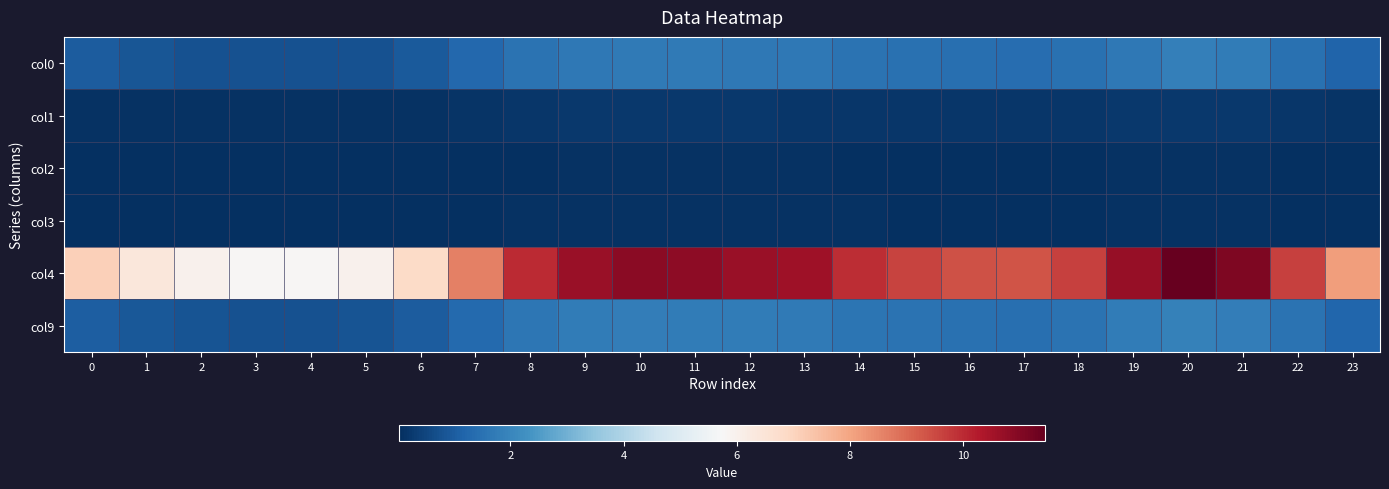

Reading right to left, what are all the values shown in this chart?

col0: 23=1.2	22=1.5	21=1.7	20=1.8	19=1.7	18=1.5	17=1.4	16=1.4	15=1.5	14=1.5	13=1.6	12=1.7	11=1.7	10=1.7	9=1.7	8=1.5	7=1.3	6=0.9	5=0.8	4=0.8	3=0.8	2=0.8	1=0.9	0=1.0
col1: 23=0.1	22=0.2	21=0.2	20=0.2	19=0.2	18=0.2	17=0.2	16=0.2	15=0.2	14=0.2	13=0.2	12=0.2	11=0.2	10=0.2	9=0.2	8=0.2	7=0.2	6=0.1	5=0.1	4=0.1	3=0.1	2=0.1	1=0.1	0=0.1
col2: 23=0.1	22=0.1	21=0.1	20=0.1	19=0.1	18=0.1	17=0.1	16=0.1	15=0.1	14=0.1	13=0.1	12=0.1	11=0.1	10=0.1	9=0.1	8=0.1	7=0.1	6=0.0	5=0.0	4=0.0	3=0.0	2=0.0	1=0.0	0=0.0
col3: 23=0.1	22=0.1	21=0.1	20=0.1	19=0.1	18=0.1	17=0.1	16=0.1	15=0.1	14=0.1	13=0.1	12=0.1	11=0.1	10=0.1	9=0.1	8=0.1	7=0.1	6=0.0	5=0.0	4=0.0	3=0.0	2=0.0	1=0.0	0=0.1
col4: 23=8.1	22=9.6	21=11.1	20=11.5	19=10.7	18=9.6	17=9.3	16=9.4	15=9.6	14=10.0	13=10.6	12=10.7	11=10.8	10=10.9	9=10.7	8=10.0	7=8.6	6=6.9	5=6.0	4=5.8	3=5.8	2=6.0	1=6.4	0=7.1
col9: 23=1.2	22=1.5	21=1.8	20=1.9	19=1.7	18=1.5	17=1.5	16=1.5	15=1.5	14=1.6	13=1.7	12=1.7	11=1.8	10=1.8	9=1.7	8=1.6	7=1.3	6=1.0	5=0.8	4=0.8	3=0.8	2=0.8	1=0.9	0=1.0